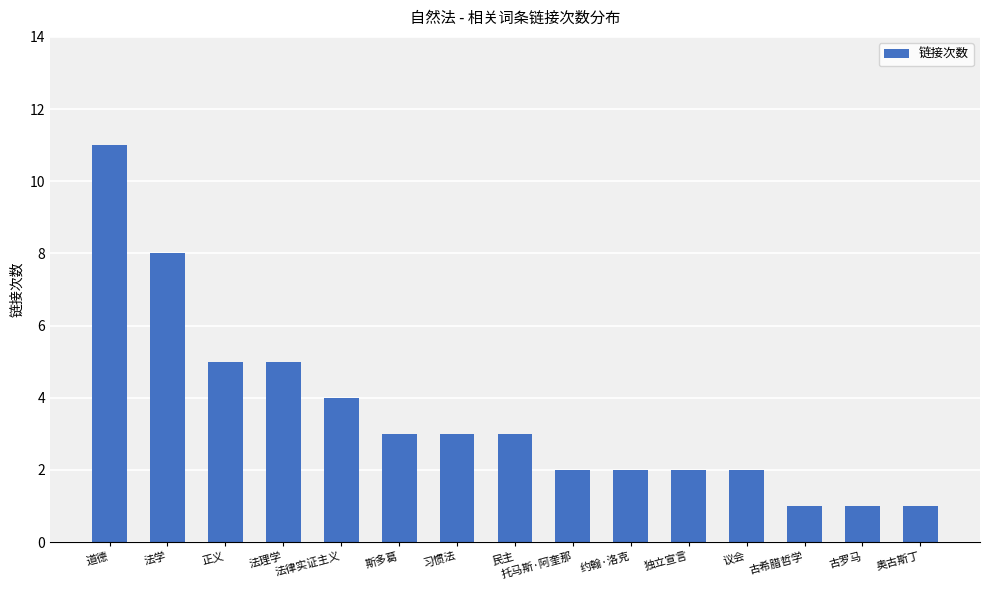

Reading right to left, extract all data points from this chart.

奥古斯丁=1	古罗马=1	古希腊哲学=1	议会=2	独立宣言=2	约翰·洛克=2	托马斯·阿奎那=2	民主=3	习惯法=3	斯多葛=3	法律实证主义=4	法理学=5	正义=5	法学=8	道德=11